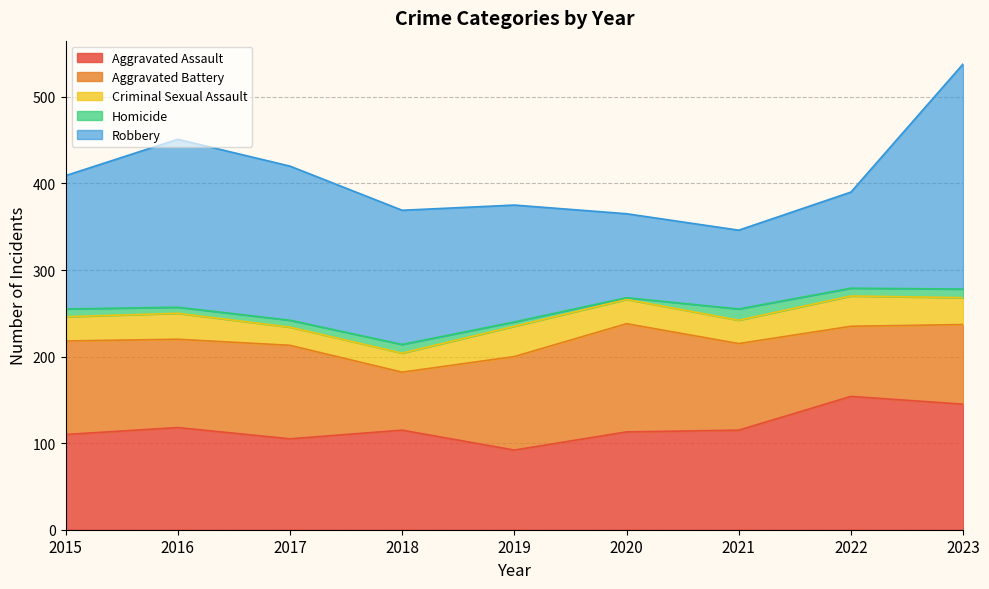

Which category has the lowest value across all series?

2020